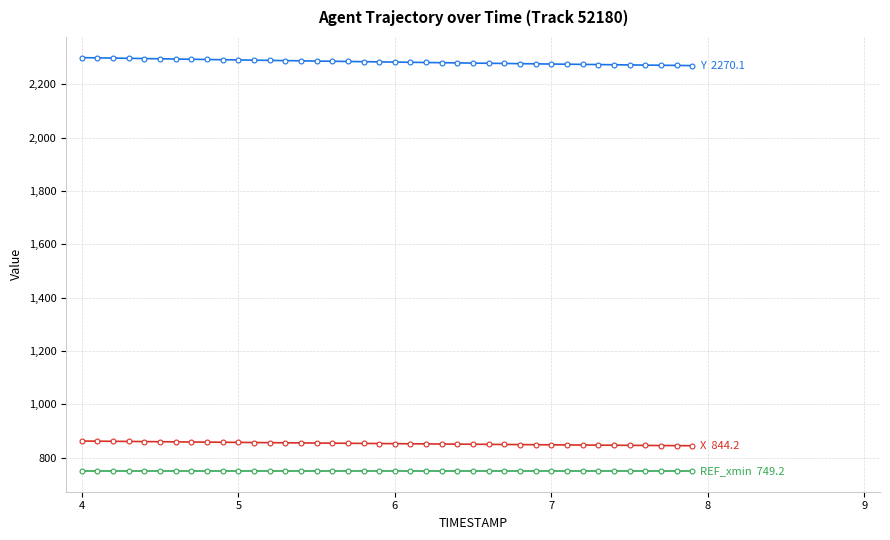

How many lines are shown in the chart?

3